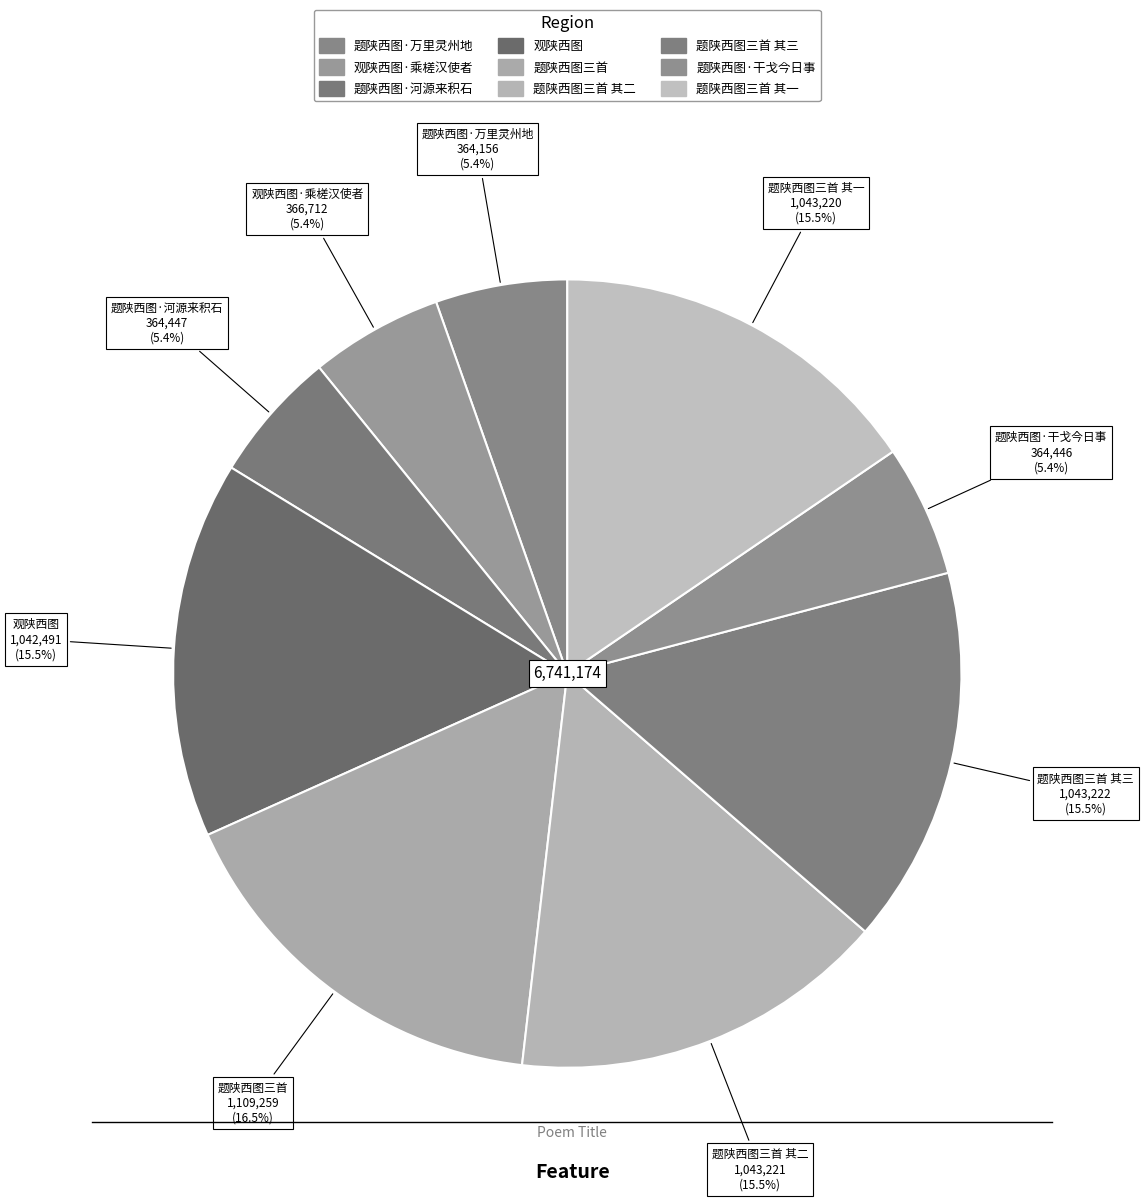

Count the number of slices in the pie.

9